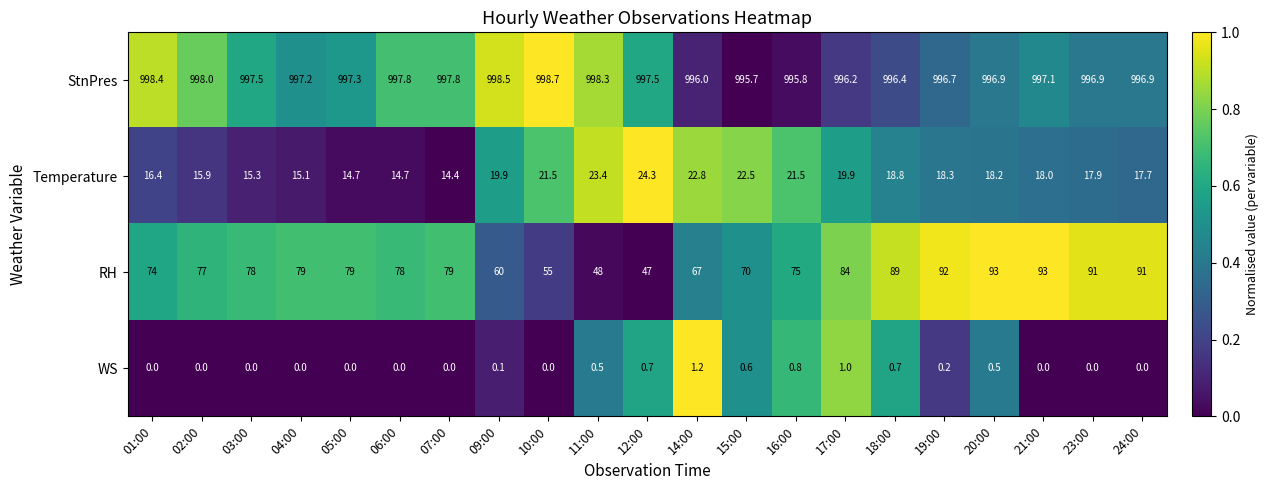

At which label does WS reach its peak?

14:00